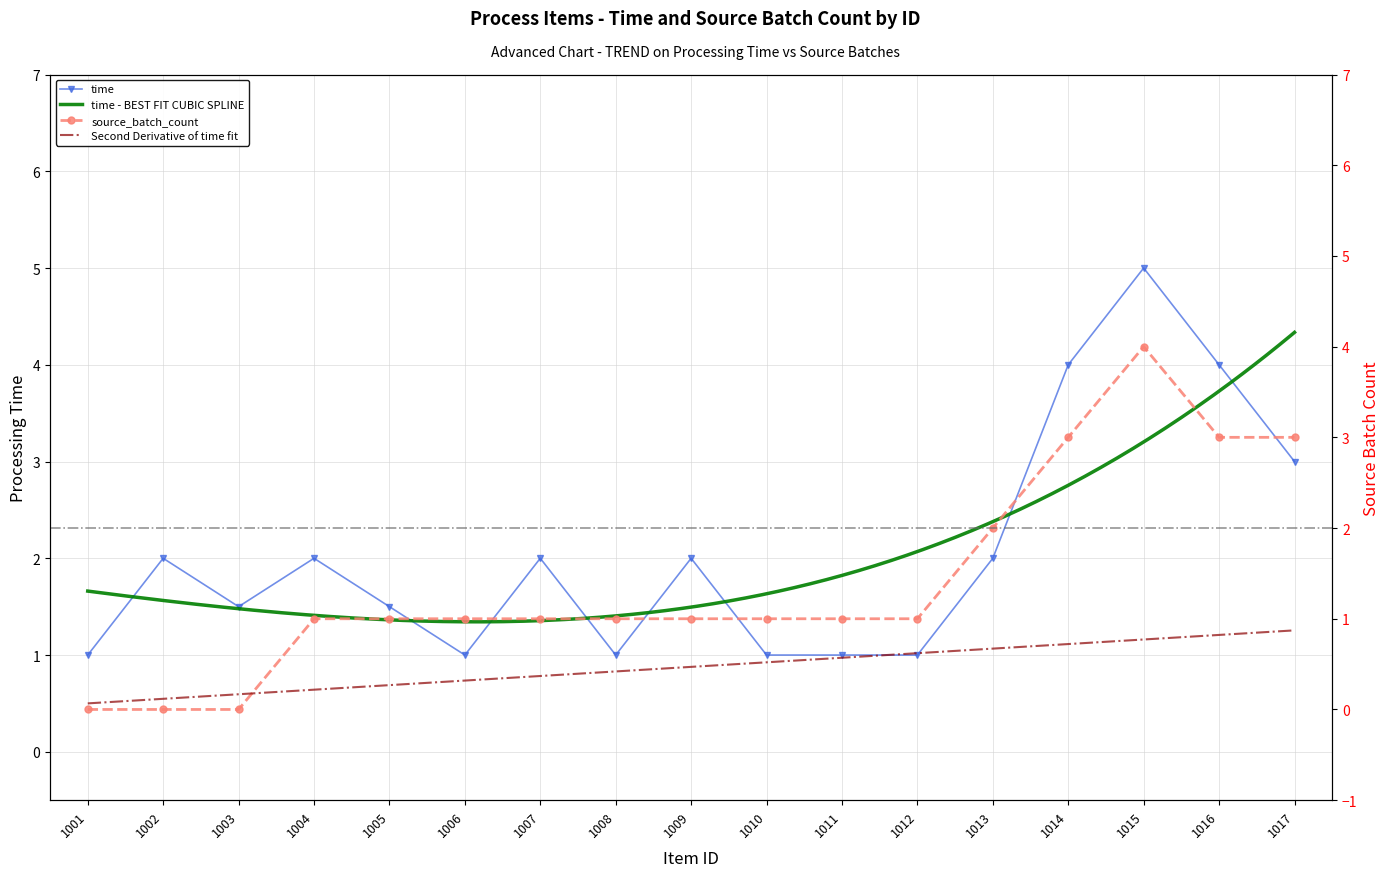

What is the value of the time point at the 3rd from the left?

1.5